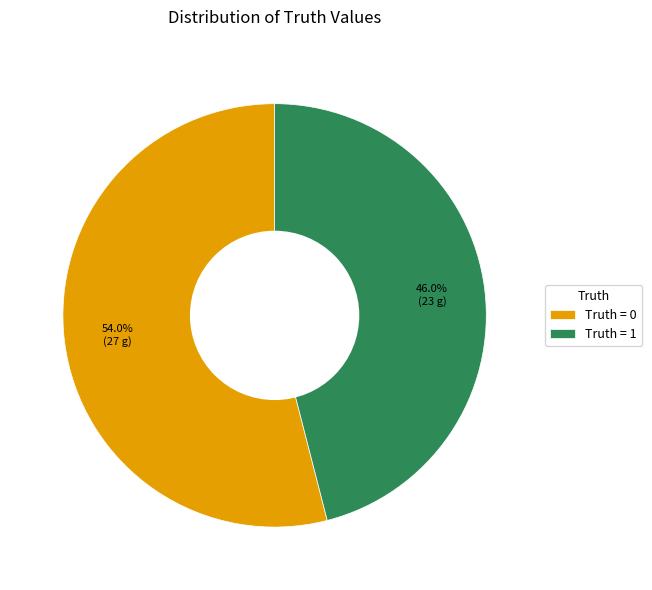

Which slice is the smallest?

Truth = 1